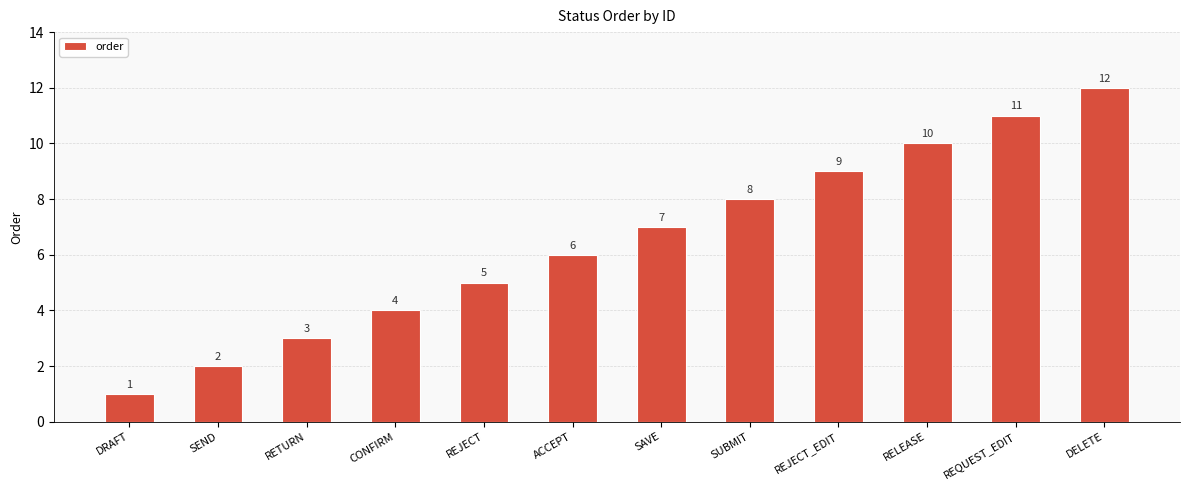

Rank the categories by value from lowest to highest.

DRAFT, SEND, RETURN, CONFIRM, REJECT, ACCEPT, SAVE, SUBMIT, REJECT_EDIT, RELEASE, REQUEST_EDIT, DELETE